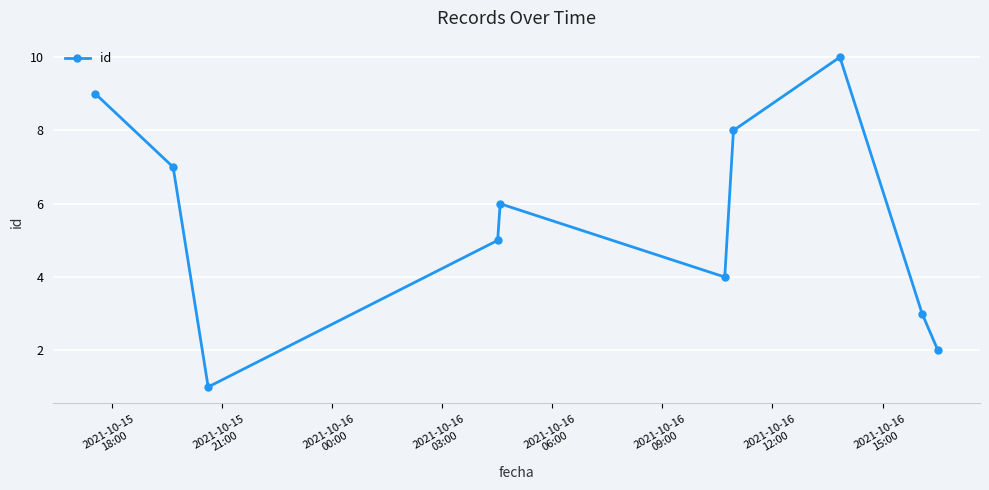

What is the maximum value shown in the chart?

10